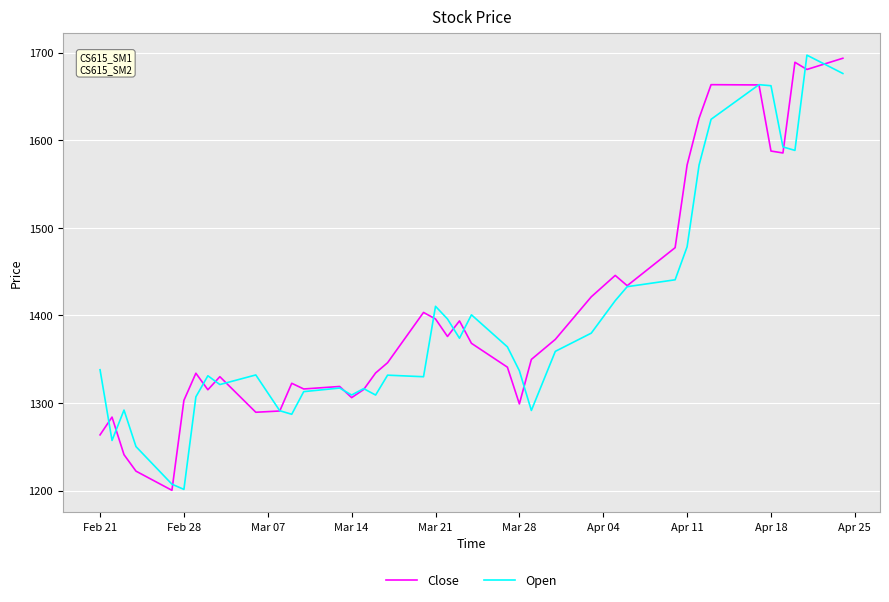

What is the minimum value for Close?

1200.3